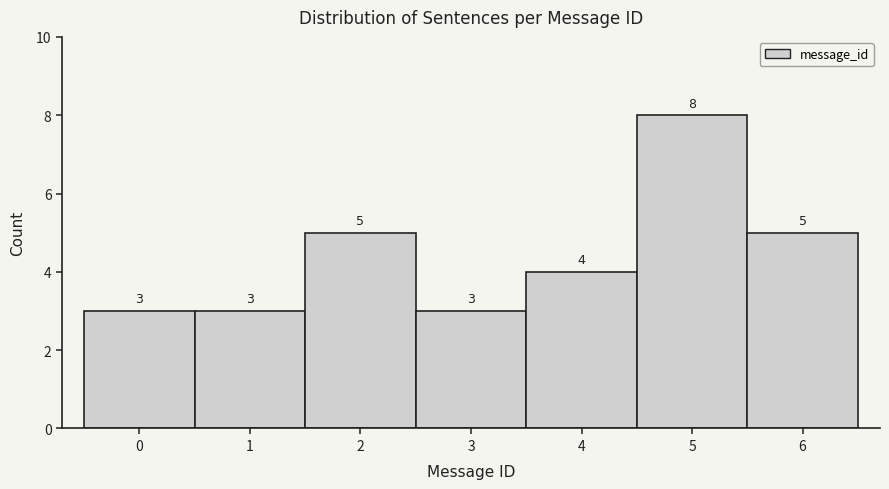

Reading left to right, transcribe this chart: for each bar, give the range it covers on the x-axis and its height.

-0.5 to 0.5: 3
0.5 to 1.5: 3
1.5 to 2.5: 5
2.5 to 3.5: 3
3.5 to 4.5: 4
4.5 to 5.5: 8
5.5 to 6.5: 5